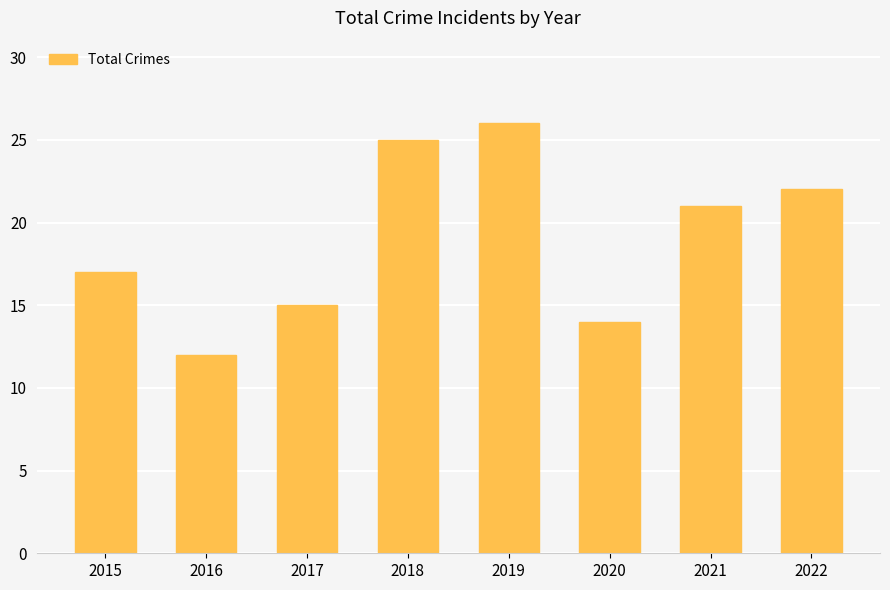

Which has a higher value, 2020 or 2019?

2019